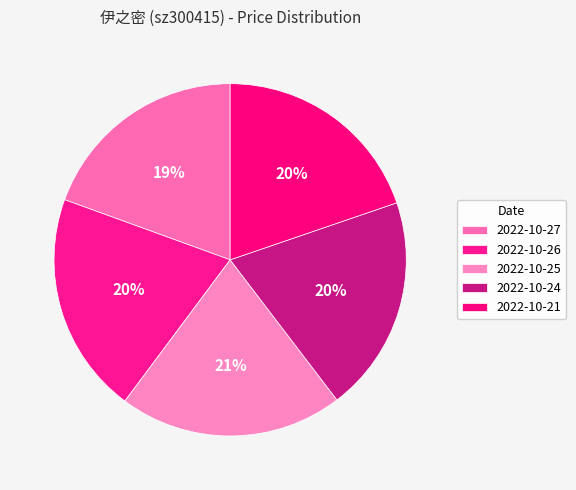

How many segments does this pie chart have?

5